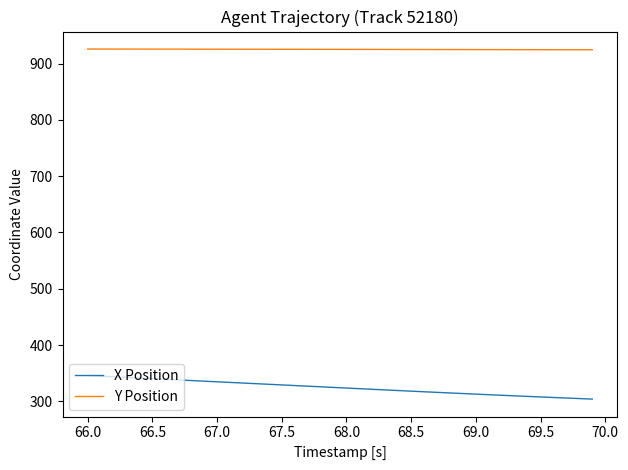

Which series has the widest spread of values?

X Position